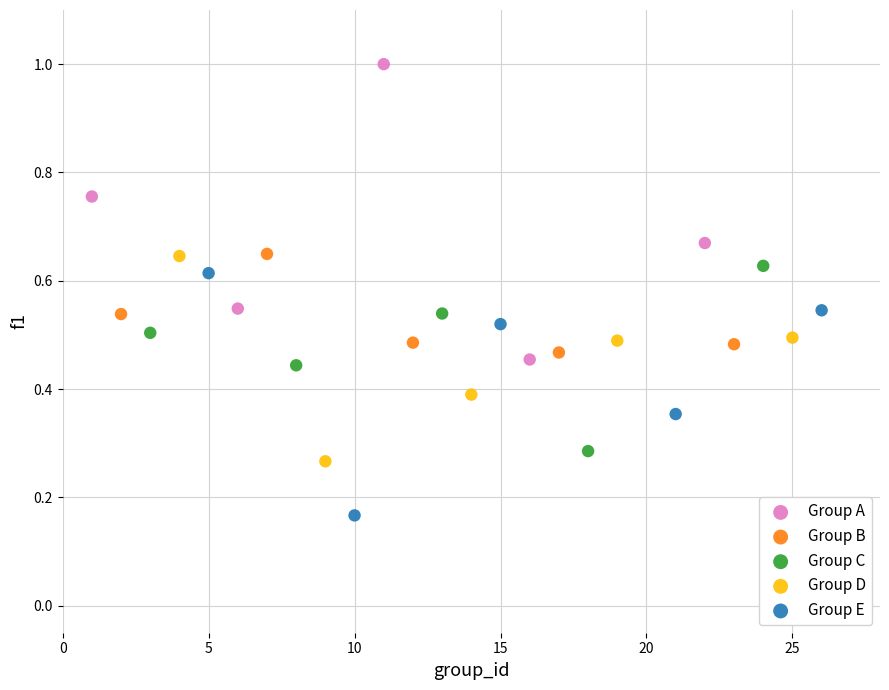

Which series reaches the minimum Y coordinate?

Group E